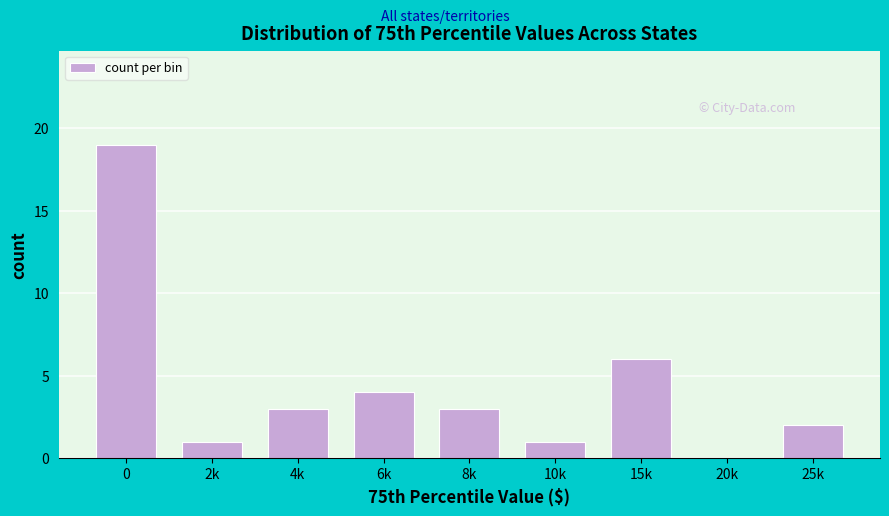

Reading left to right, transcribe all the data shown in this chart.

0=19	2k=1	4k=3	6k=4	8k=3	10k=1	15k=6	20k=0	25k=2